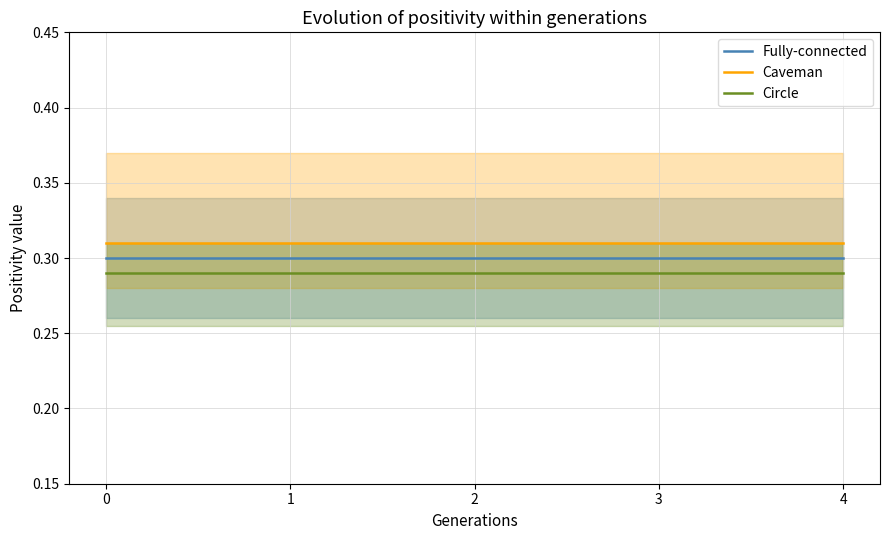

True or false: Fully-connected and Circle intersect in this chart.

False